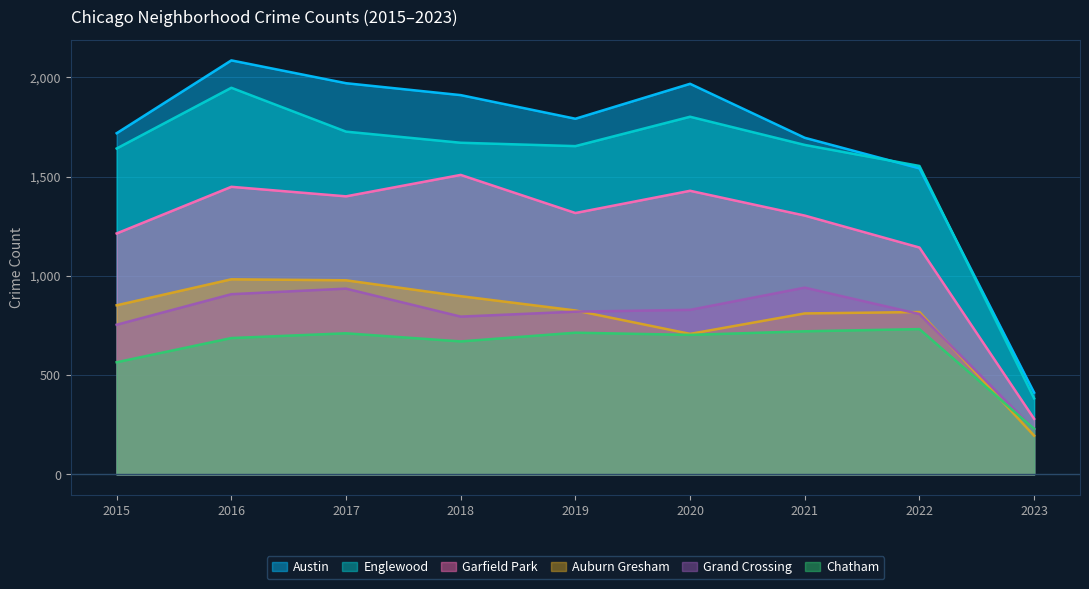

What is the average value of the Grand Crossing series?

780